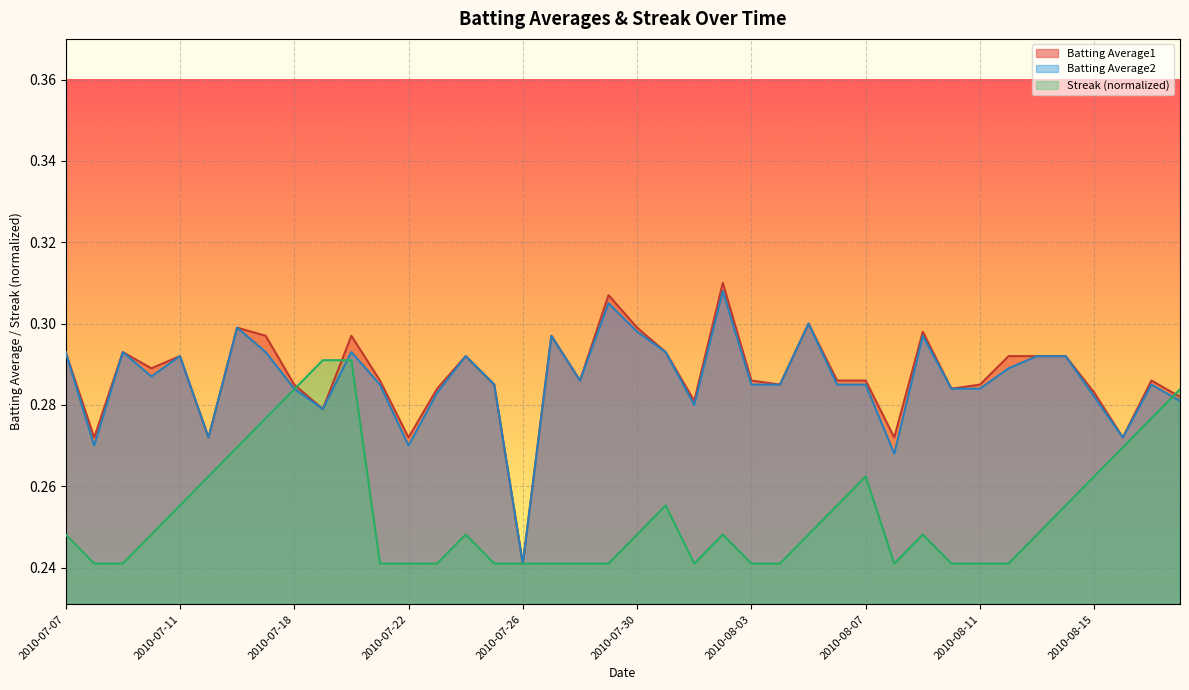

Which category has the highest value in the Streak series?

2010-07-19